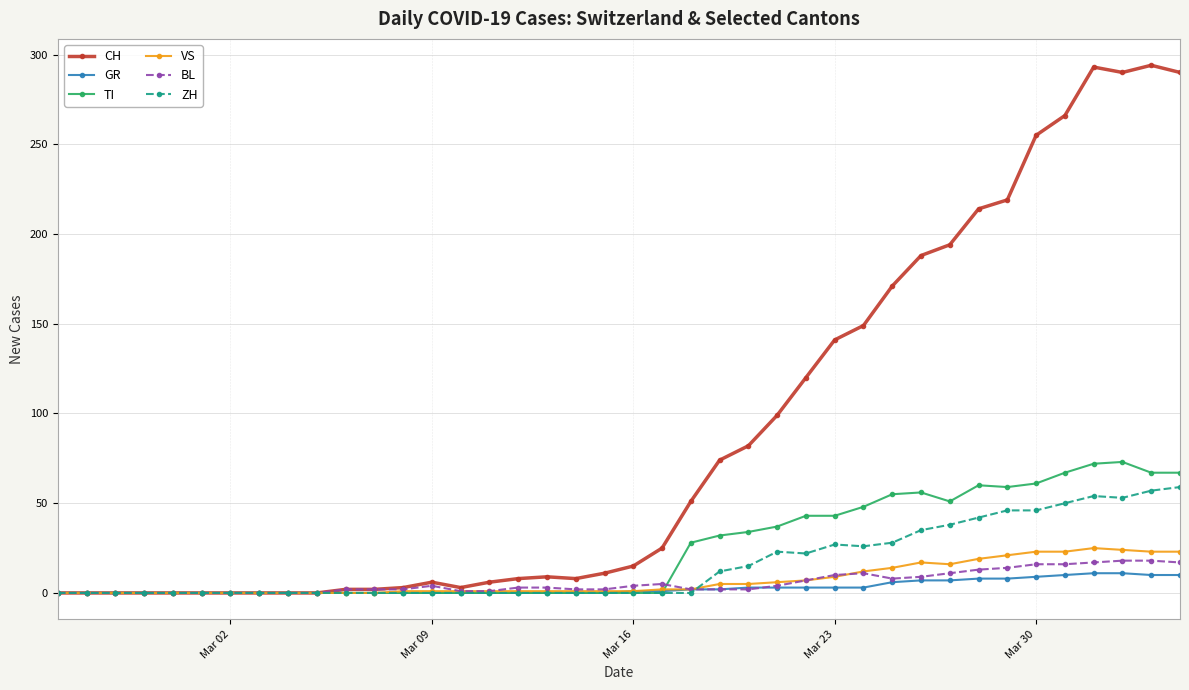

Which series has the largest total across all categories?

CH